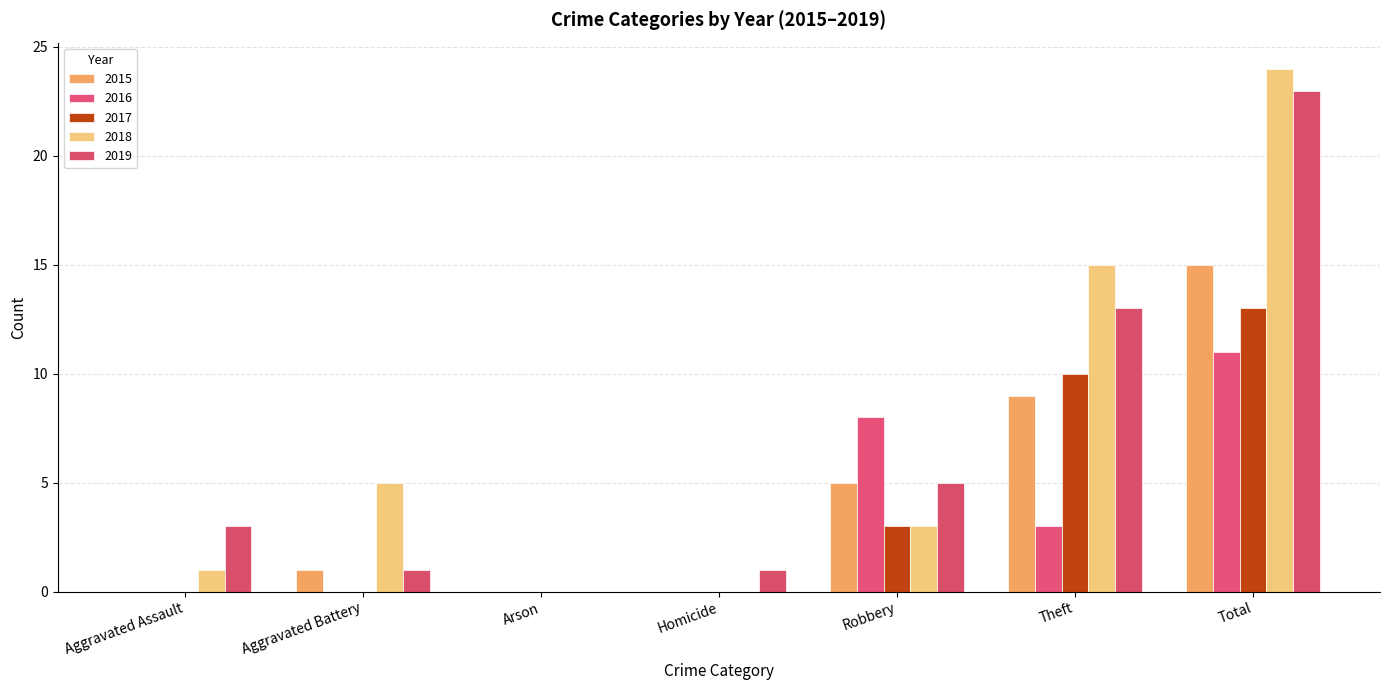

Where does the 2018 series first go above 3?

Aggravated Battery